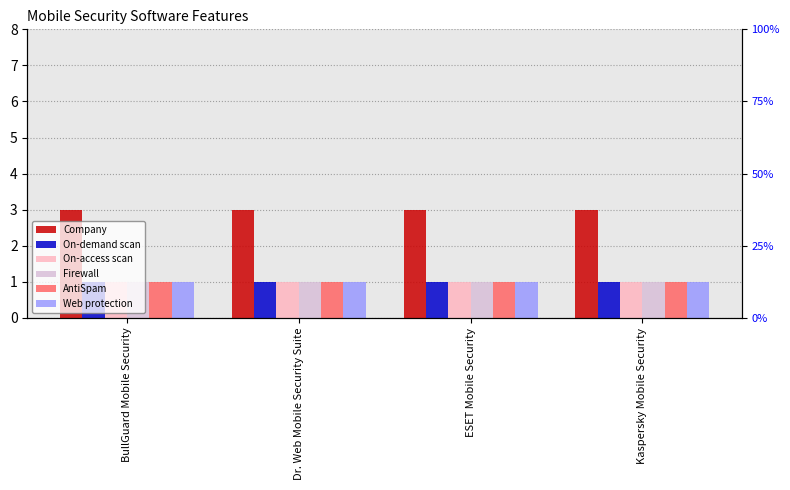

What is the label of the 3rd bar from the right?

Dr. Web Mobile Security Suite